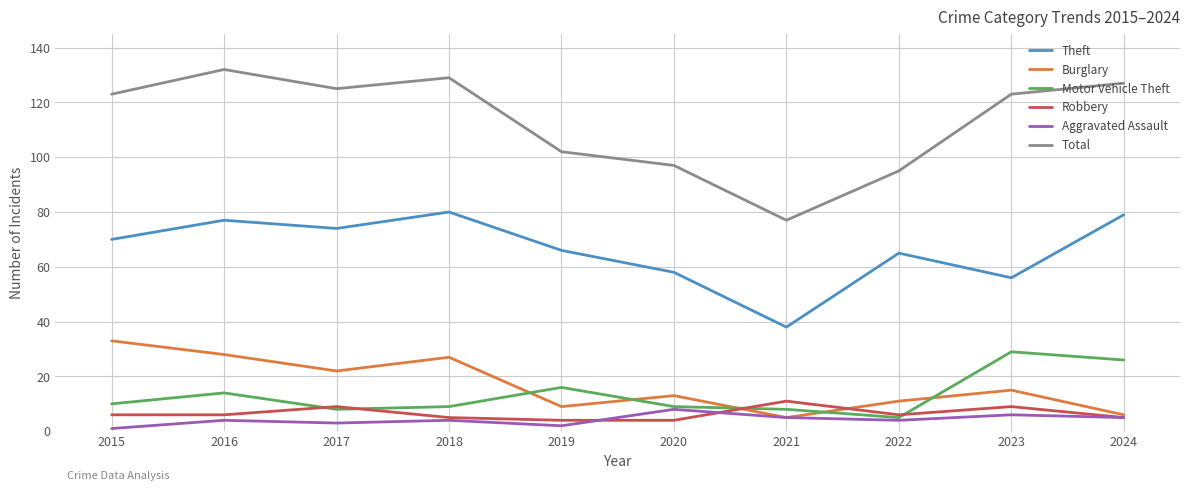

What is the sum of the Burglary values at 2023 and 2022?

26